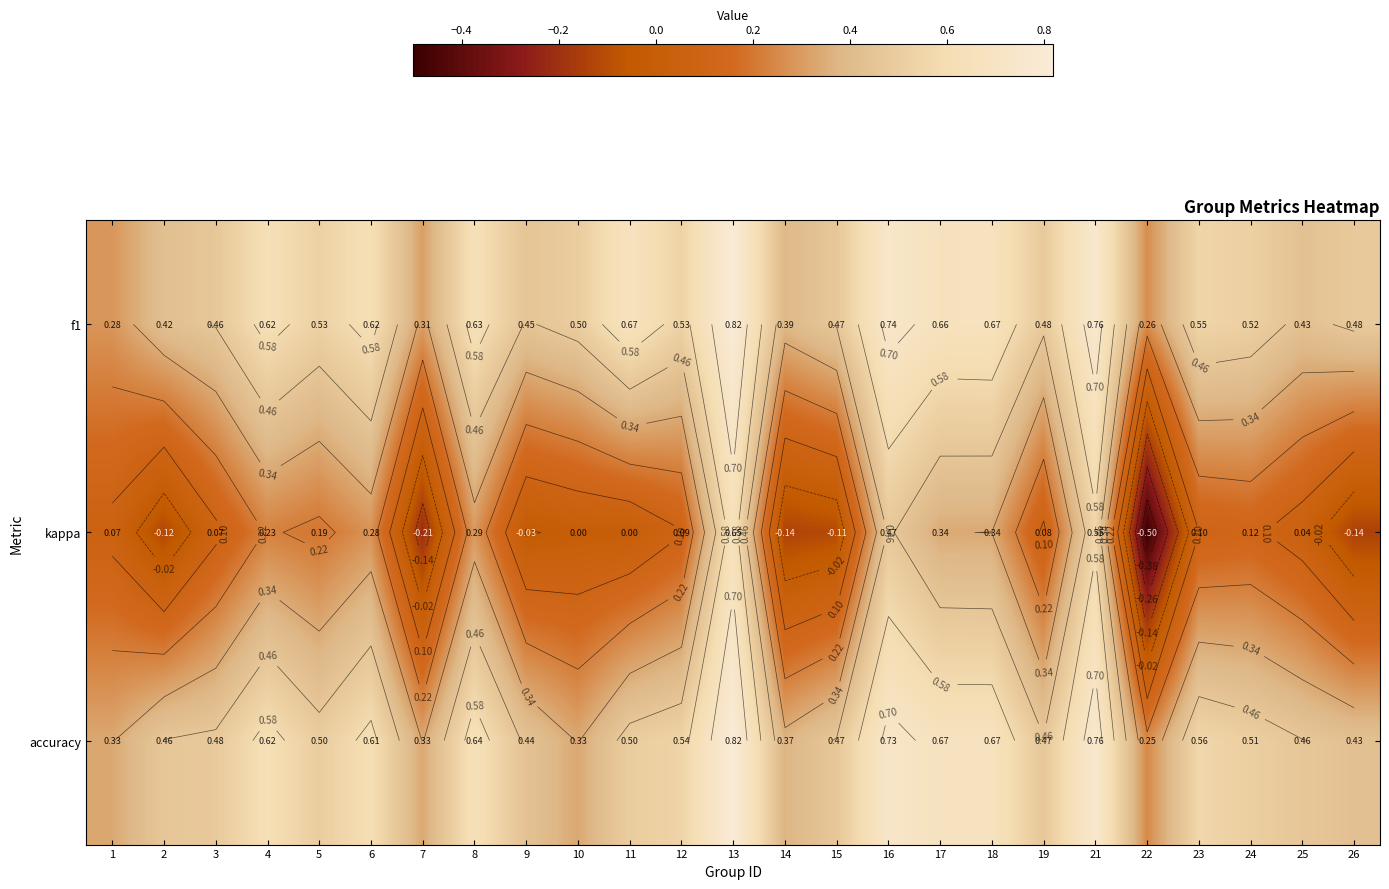

True or false: kappa has a value of 0.2 at 4.

True